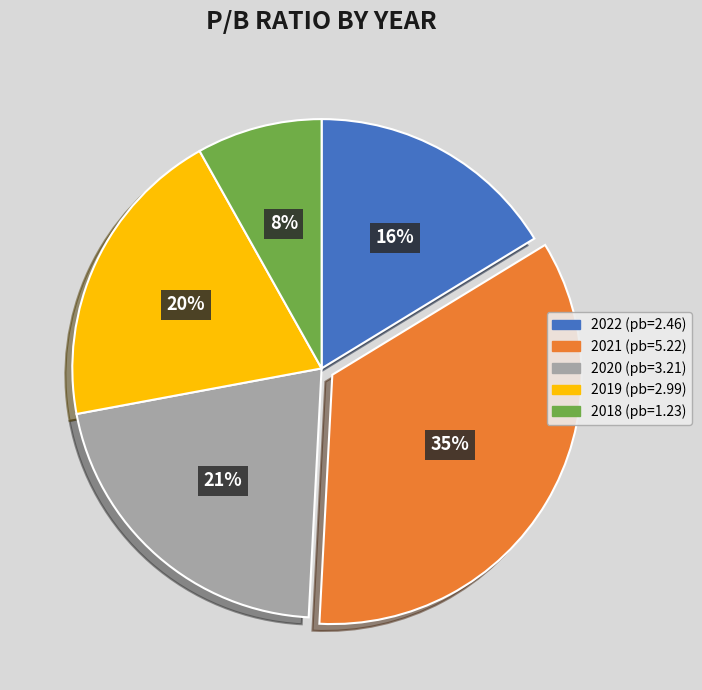

What is the smallest slice in the pie chart?

2018